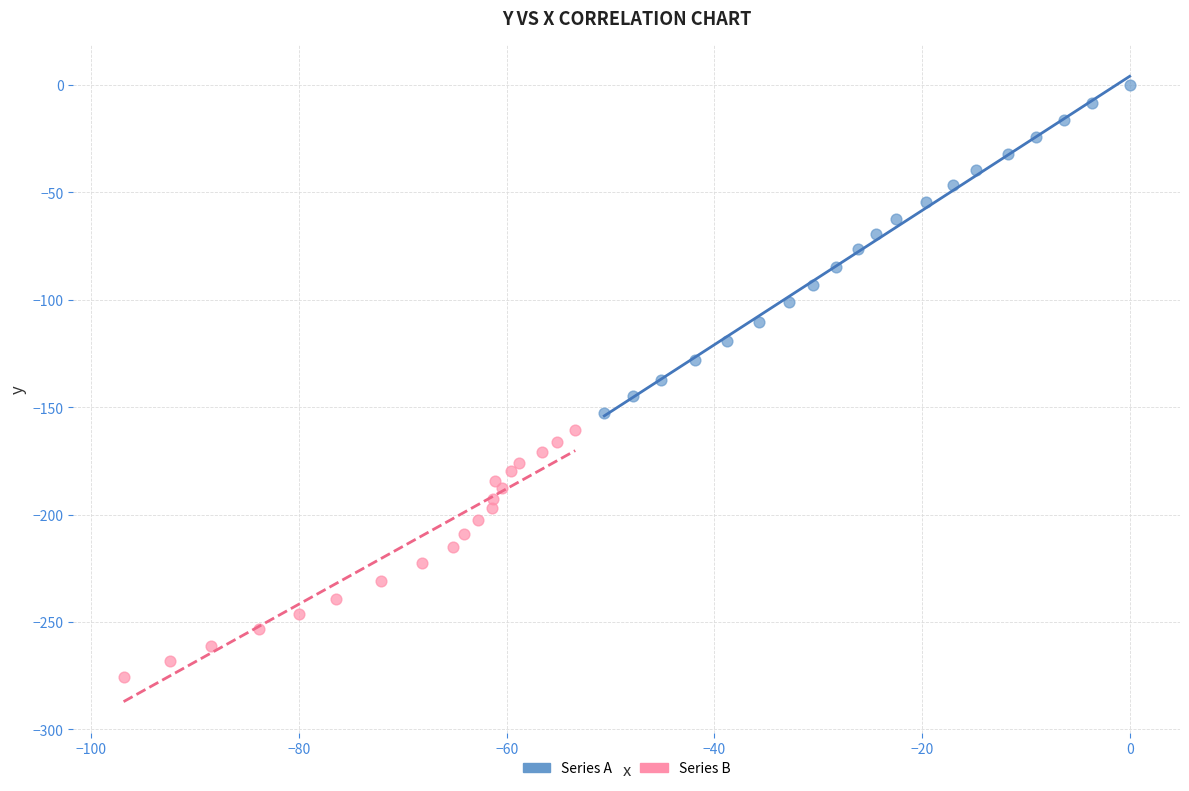

Which series has the widest spread of Y values?

Series A